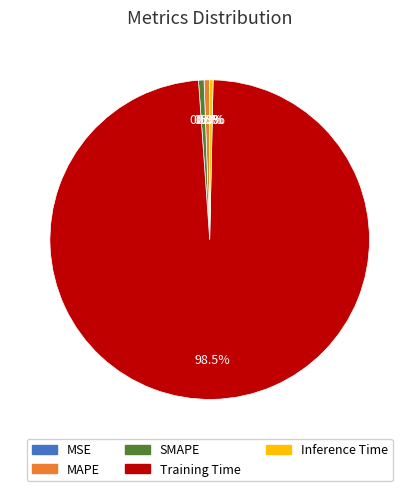

What is the largest slice in the pie chart?

Training Time